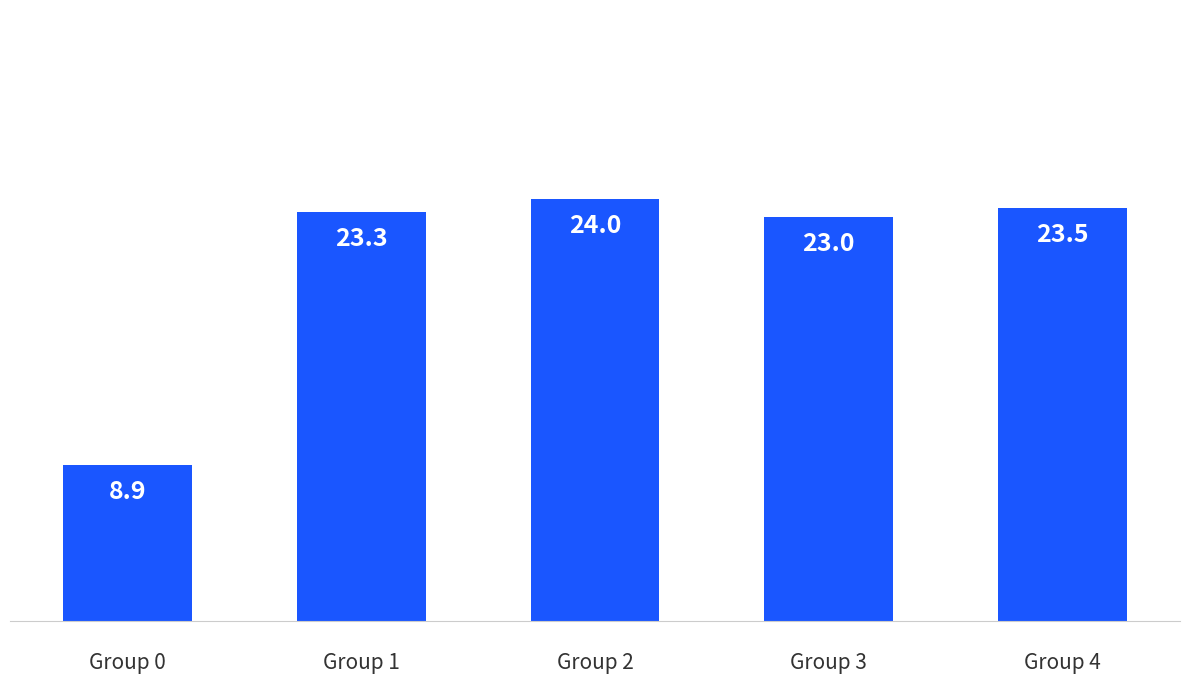

List the labels in order of value, smallest first.

Group 0, Group 3, Group 1, Group 4, Group 2